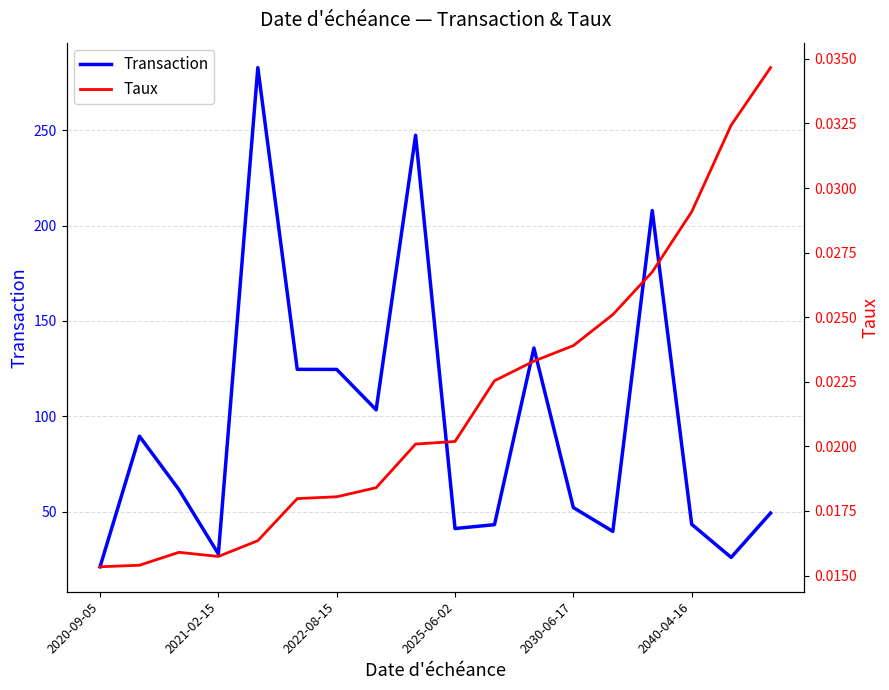

List the series in order of their peak value, highest first.

Transaction, Taux